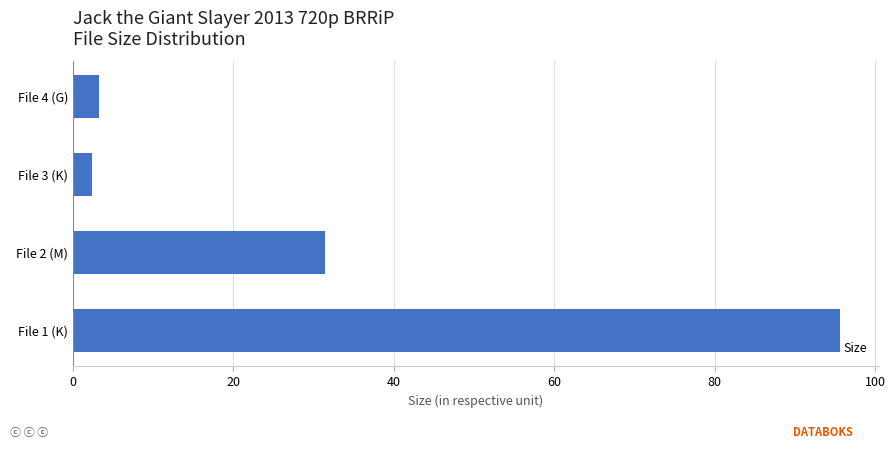

Where is the data nearest to the value 49?

File 2 (M)